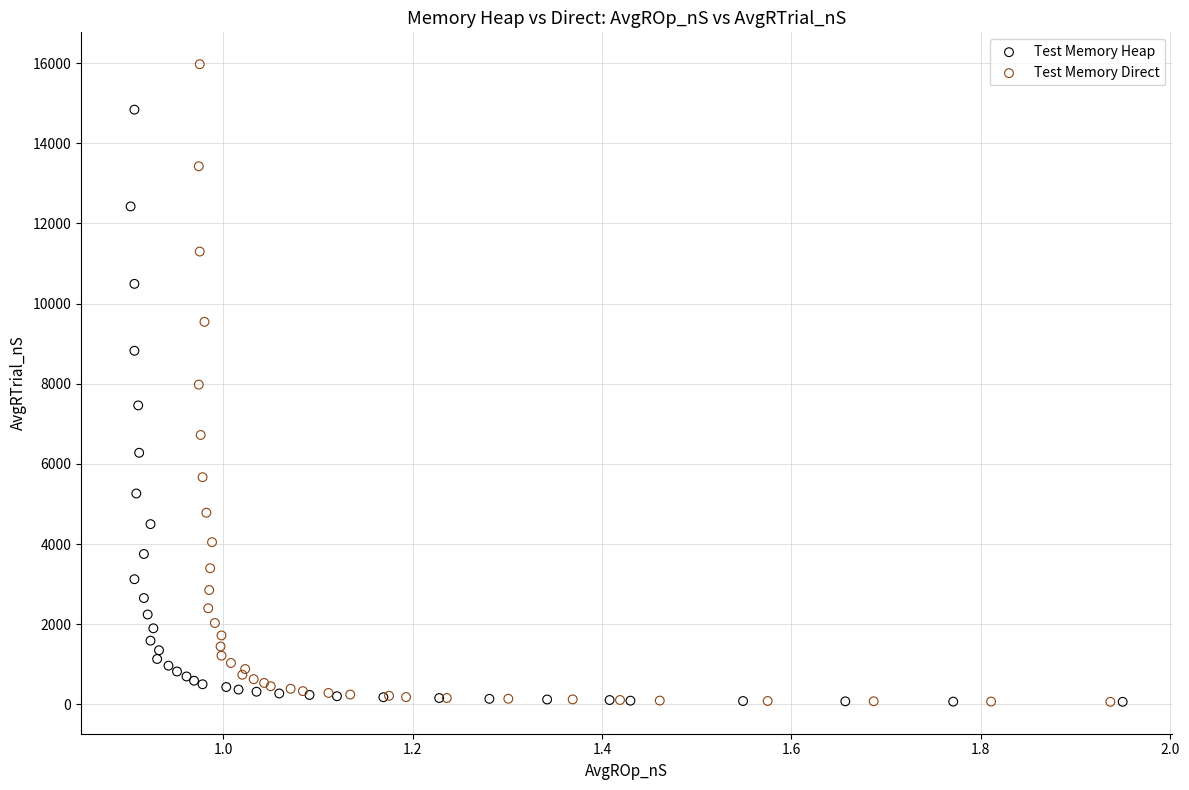

Which series has the widest spread of Y values?

Test Memory Direct